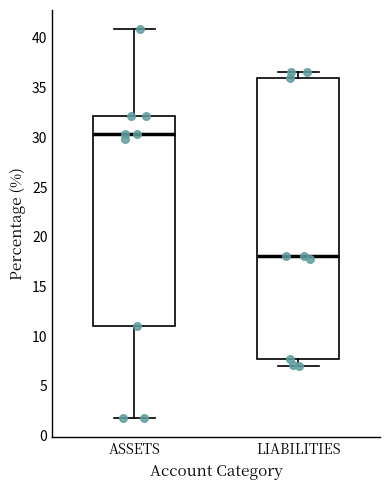

Where does the lower whisker of the box for LIABILITIES end on the y-axis? The values are not printed on the chart, so give them approximately, as read against the axis.

7.0